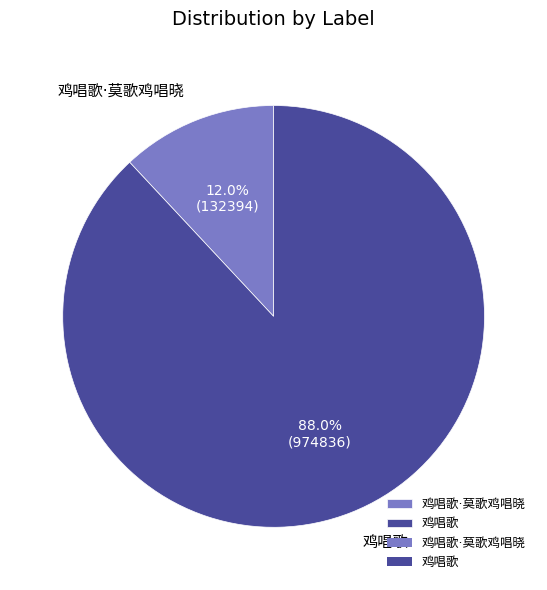

Does any single category account for the majority?

Yes